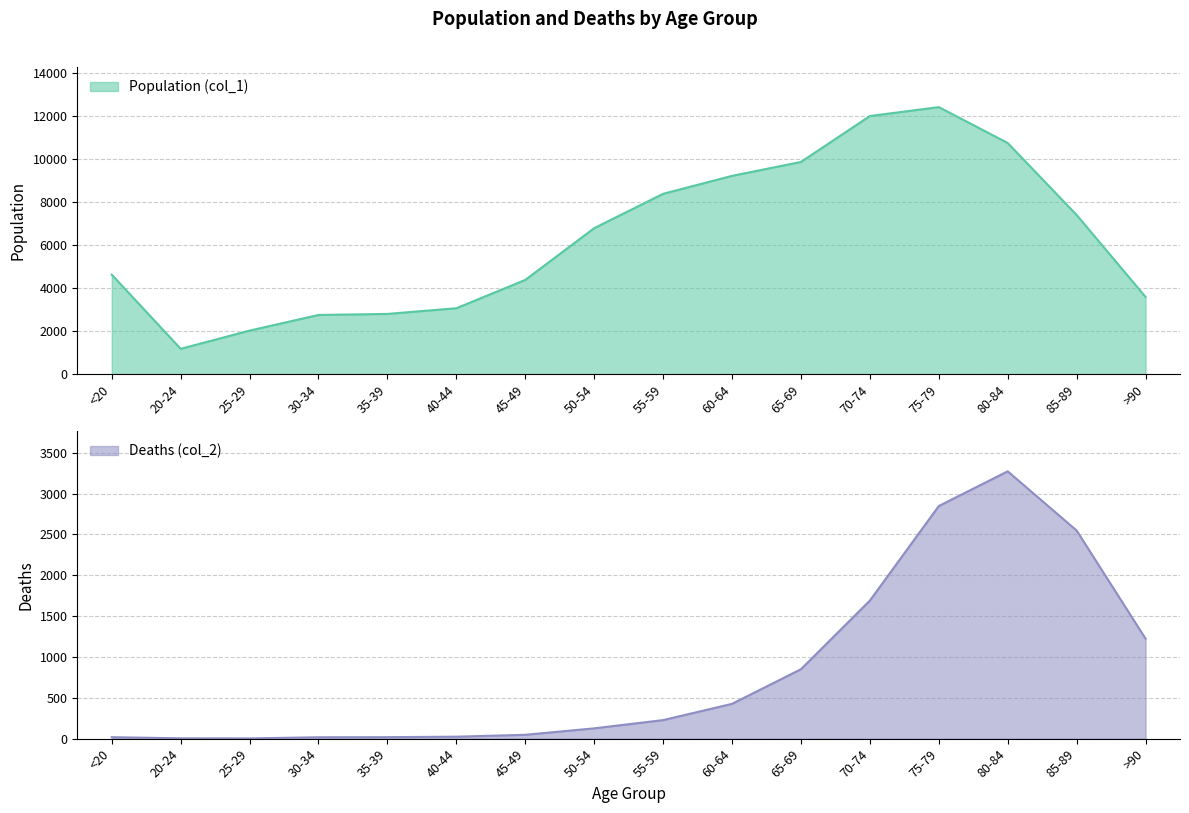

True or false: Deaths (col_2) and Population (col_1) cross at least once.

False